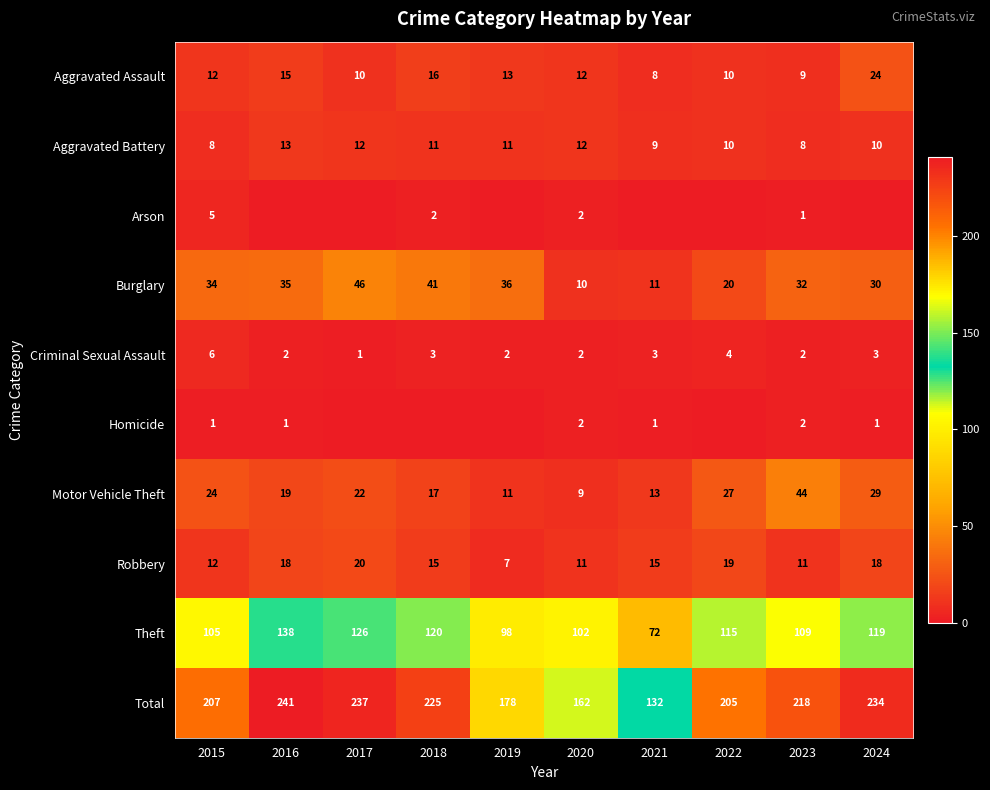

What is the difference between the highest and lowest values at 2023?

217